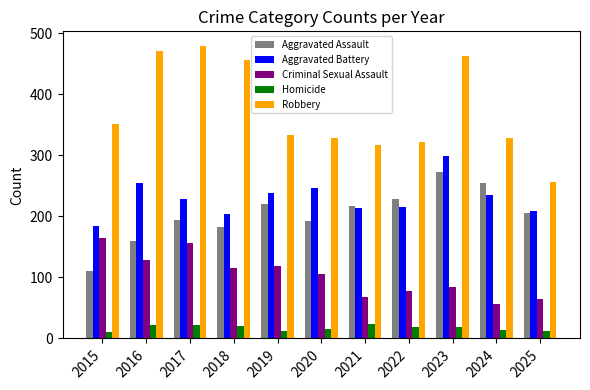

What is the spread (max minus min) of values at 2025?

244